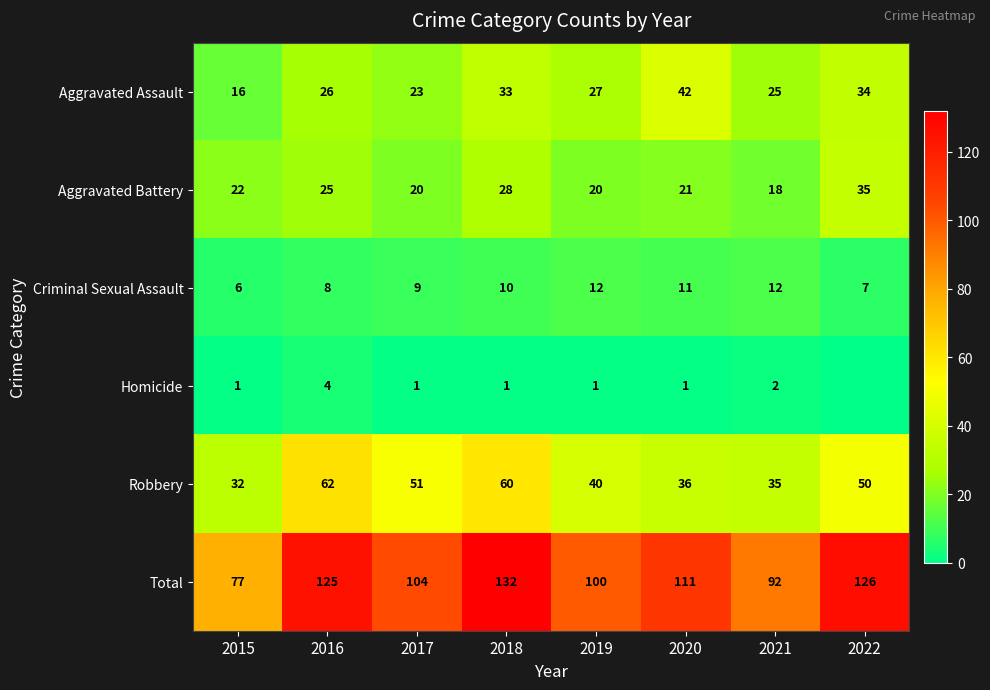

How many categories are shown in the chart?

8